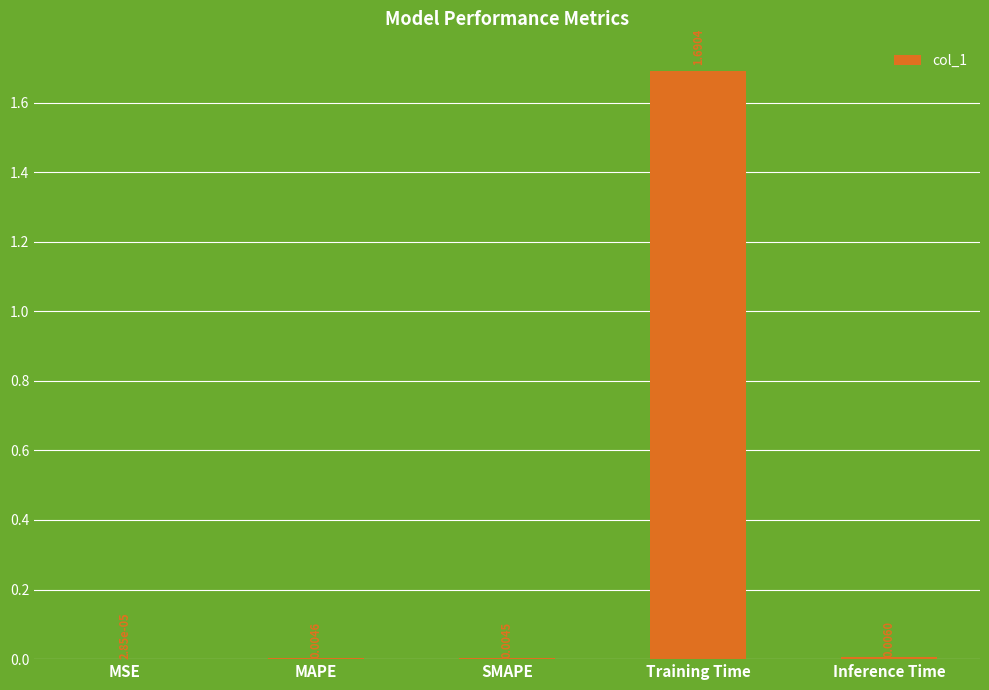

Are the bars horizontal?

No